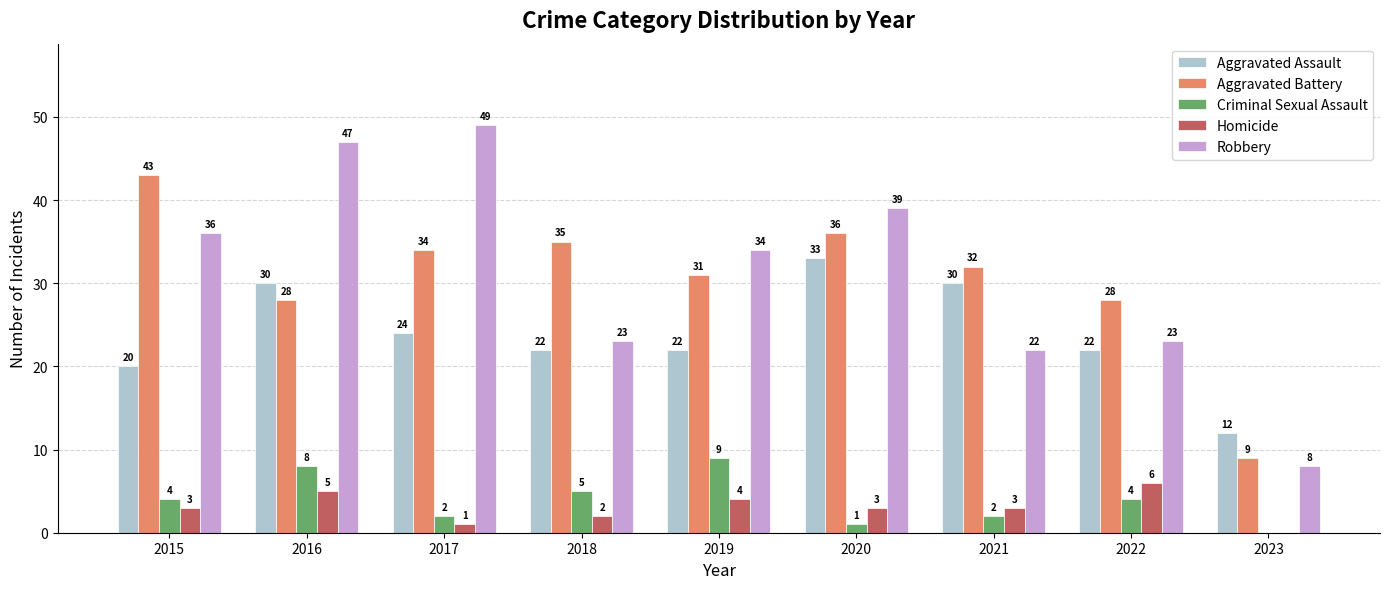

Where does the Aggravated Assault series first go above 22?

2016